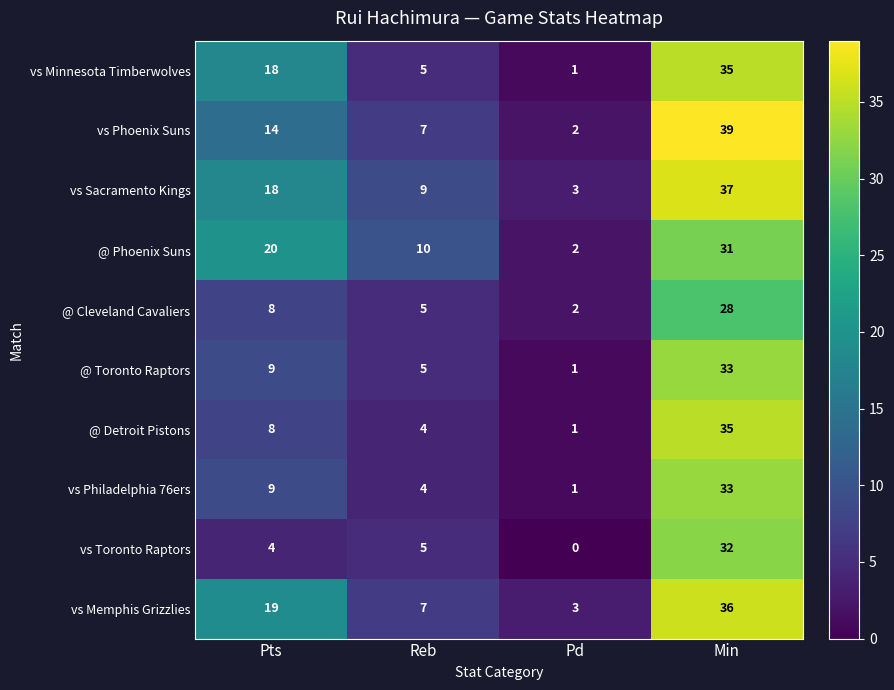

What is the spread (max minus min) of values at Reb?

6